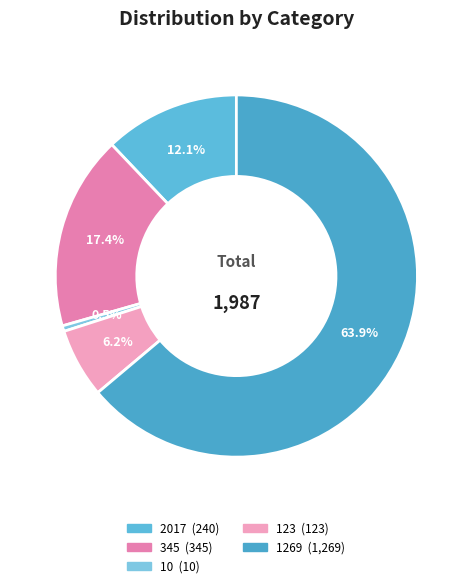

What is the largest slice in the pie chart?

1269